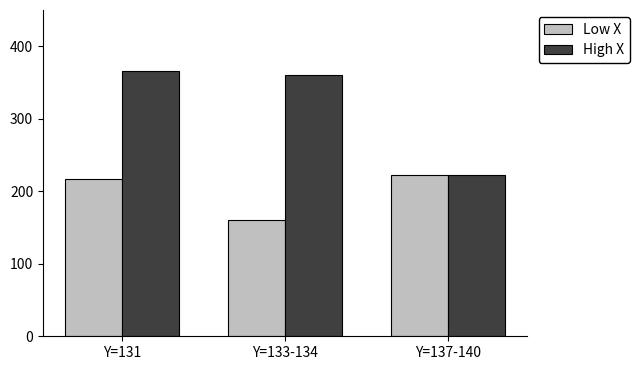

Which series has the largest total across all categories?

High X